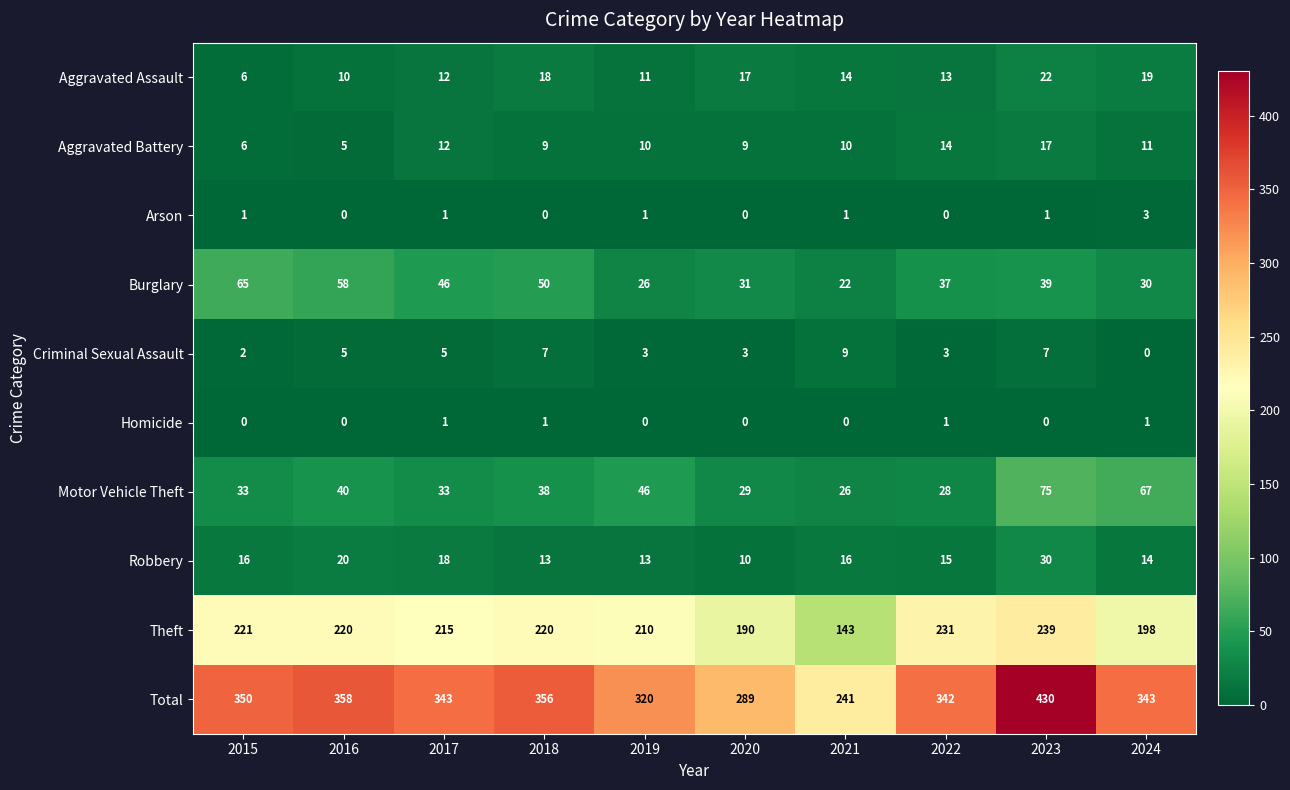

At 2022, list the series in order from smallest to largest.

Arson, Homicide, Criminal Sexual Assault, Aggravated Assault, Aggravated Battery, Robbery, Motor Vehicle Theft, Burglary, Theft, Total